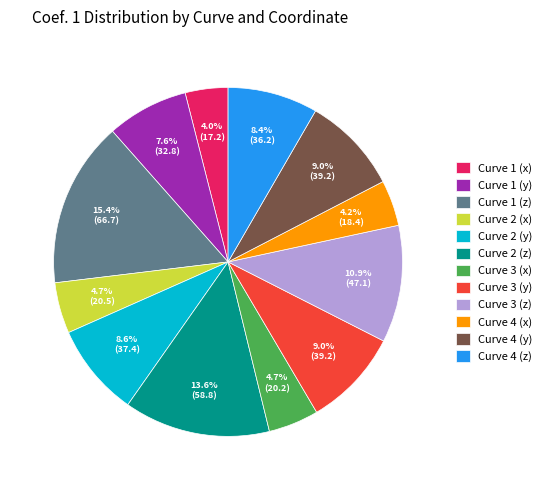

Count the number of slices in the pie.

12